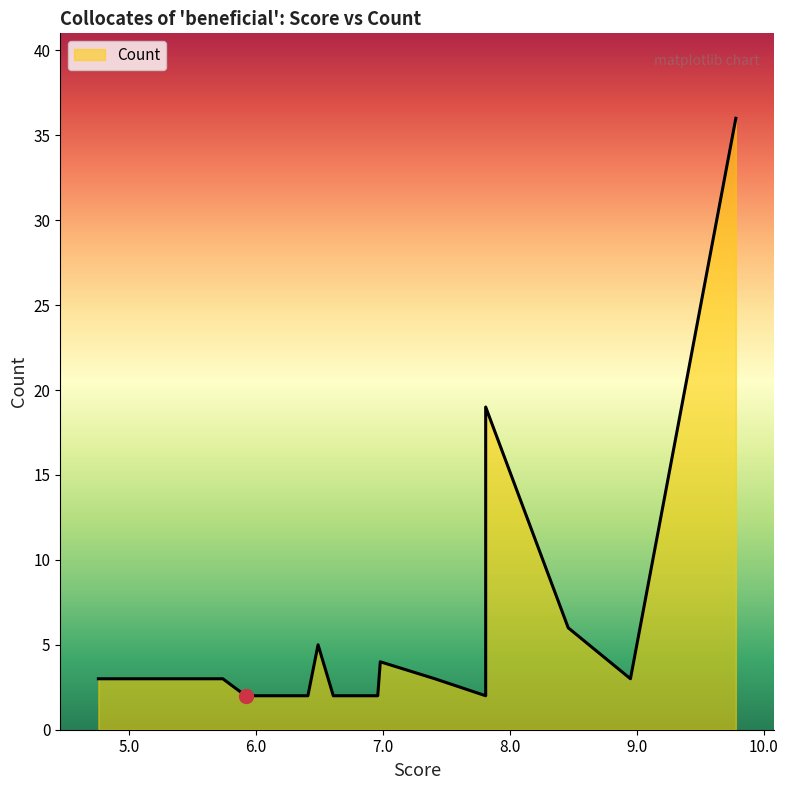

List the labels in order of value, largest first.

9.78, 7.81, 8.46, 6.49, 6.98, 8.95, 7.41, 5.53, 5.36, 5.18, 7.81, 6.96, 6.61, 6.41, 5.92